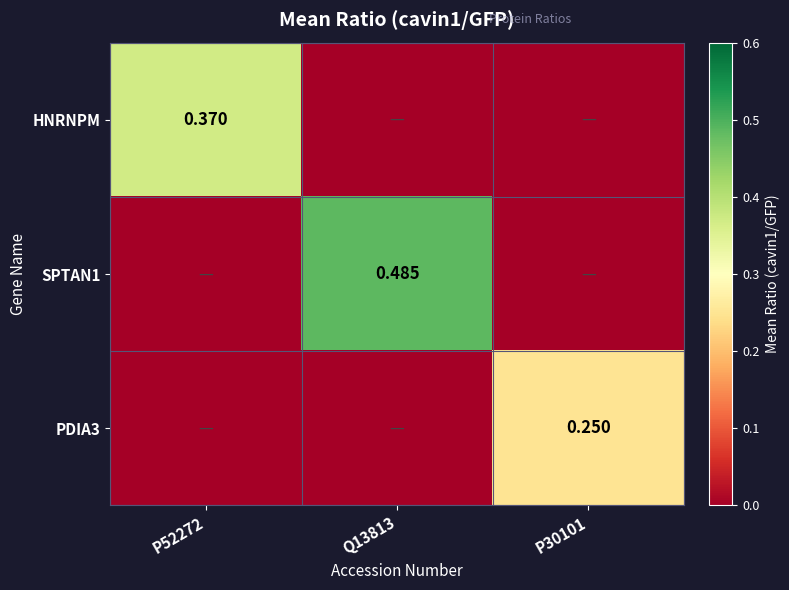

Is it true that PDIA3 equals 0.0 at P52272?

True